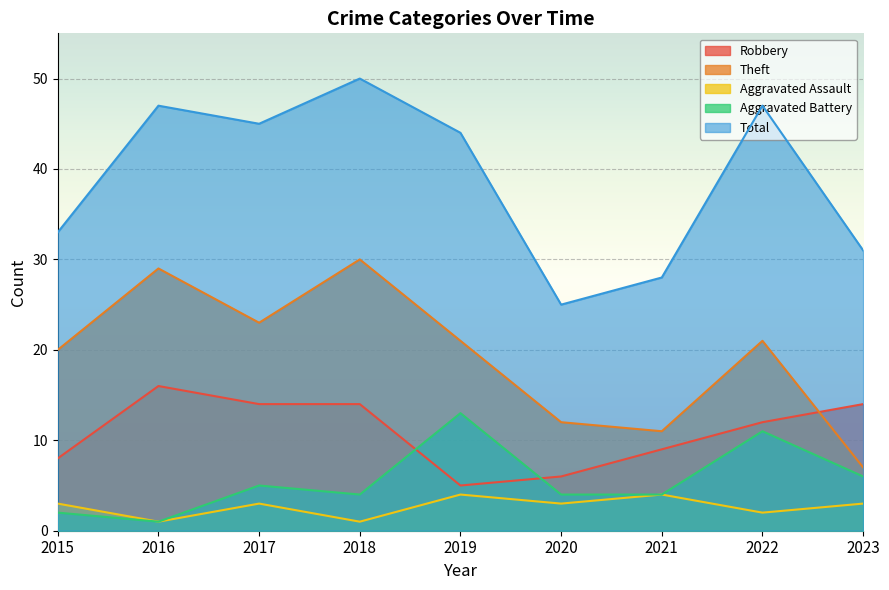

Rank the series by their maximum value, from highest to lowest.

Total, Theft, Robbery, Aggravated Battery, Aggravated Assault